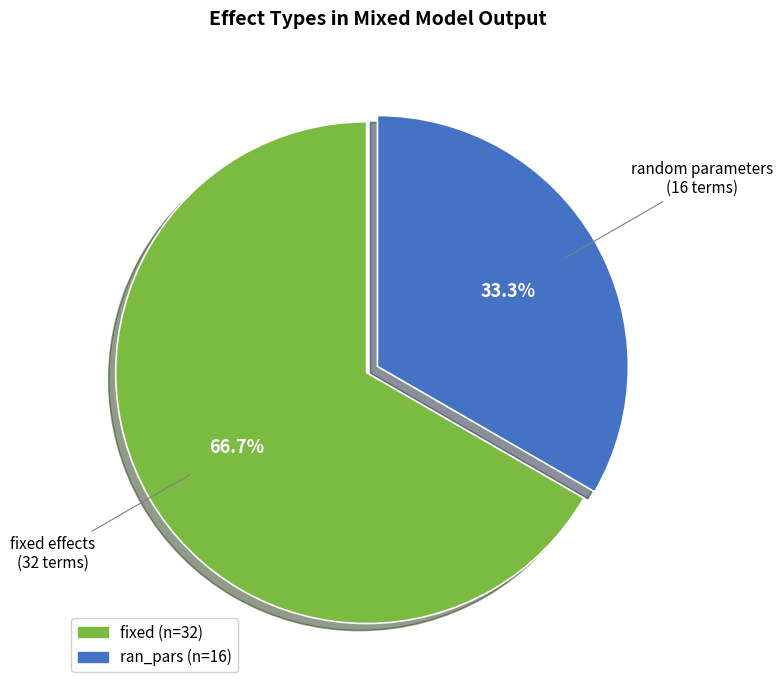

Count the number of slices in the pie.

2